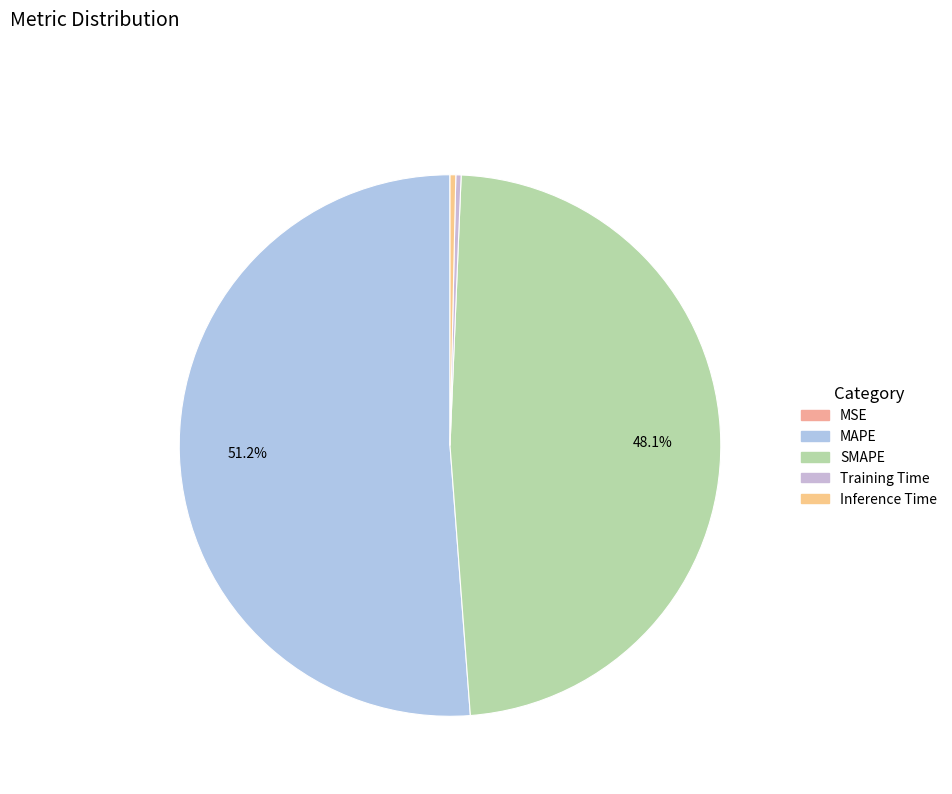

What percentage do Inference Time and SMAPE together represent?

48.5%